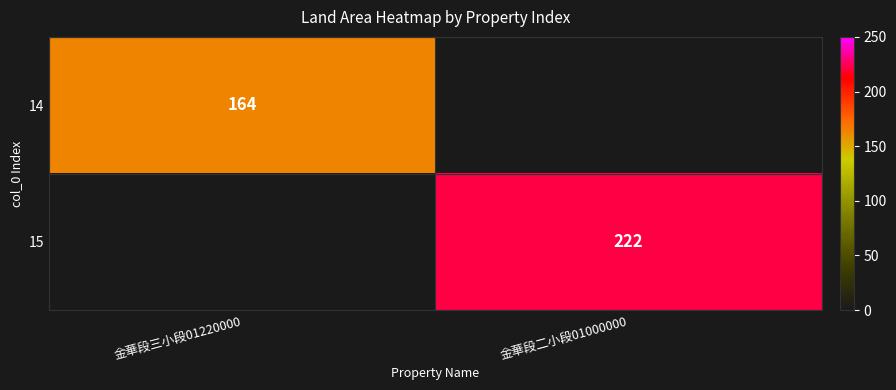

True or false: 15 has a value of 222 at 金華段二小段01000000.

True